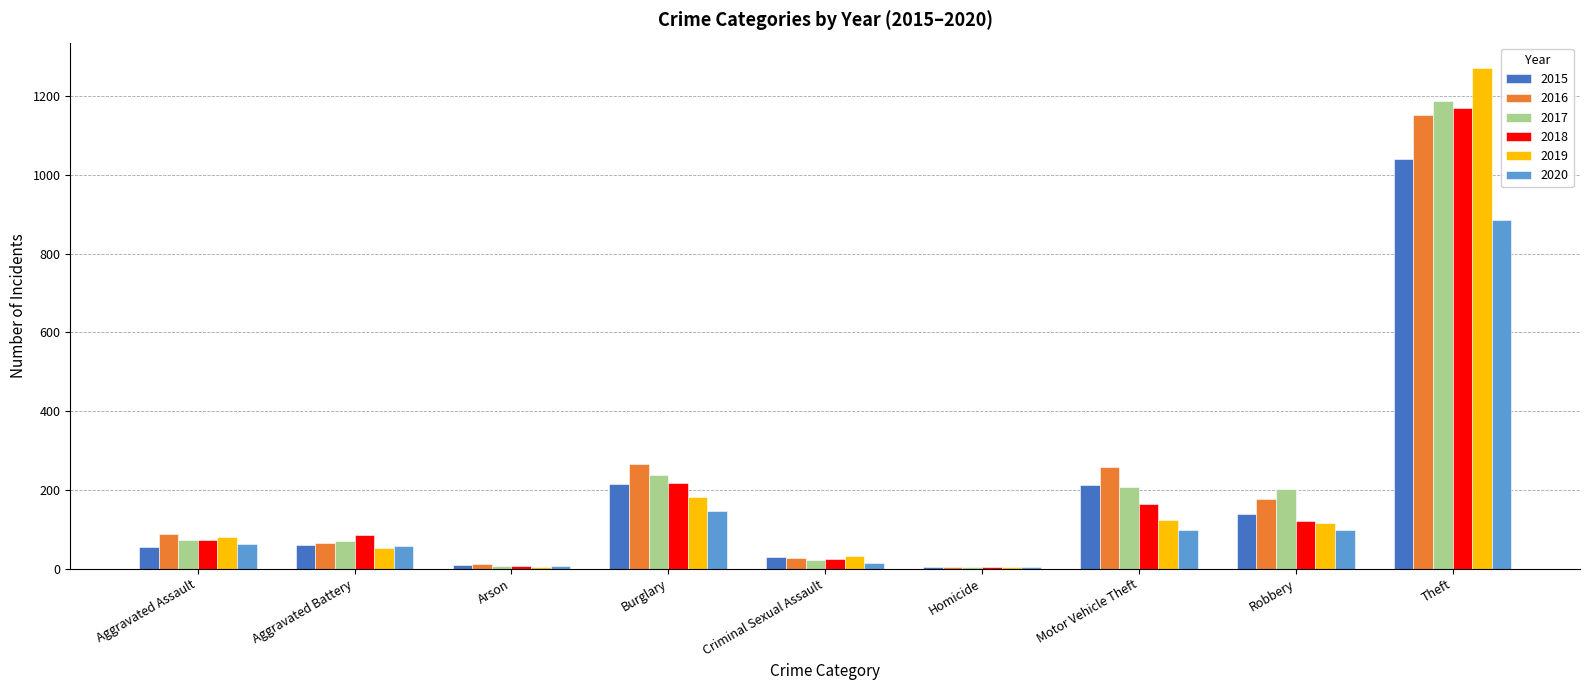

The 2020 series shows 146 at Burglary. True or false?

True